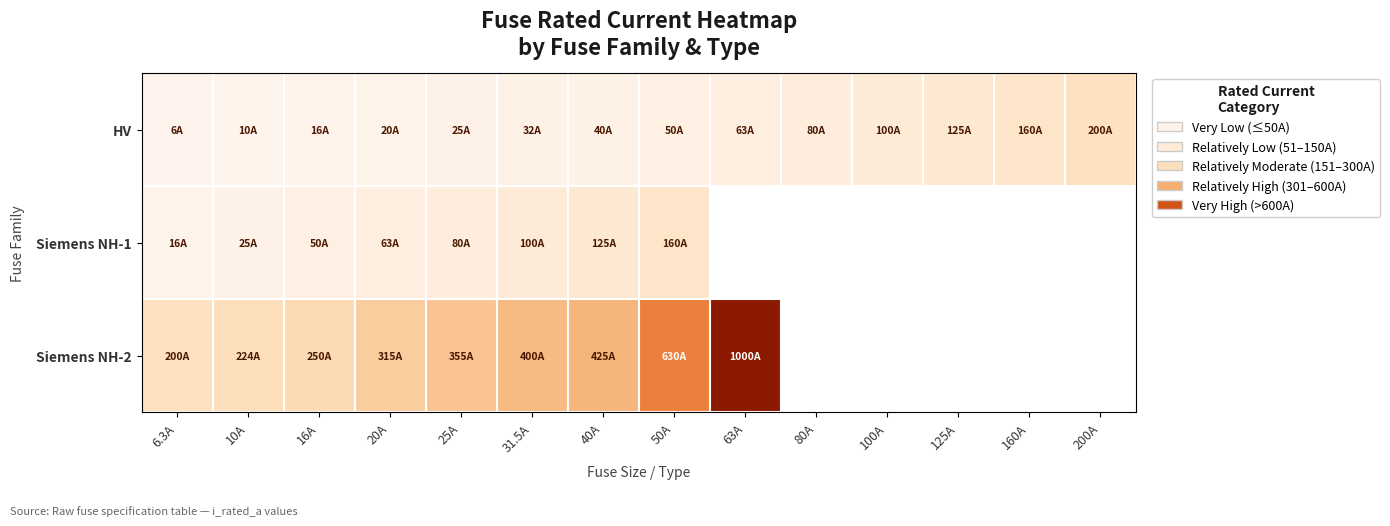

Between 50A and 100A, which series saw the biggest shift?

HV